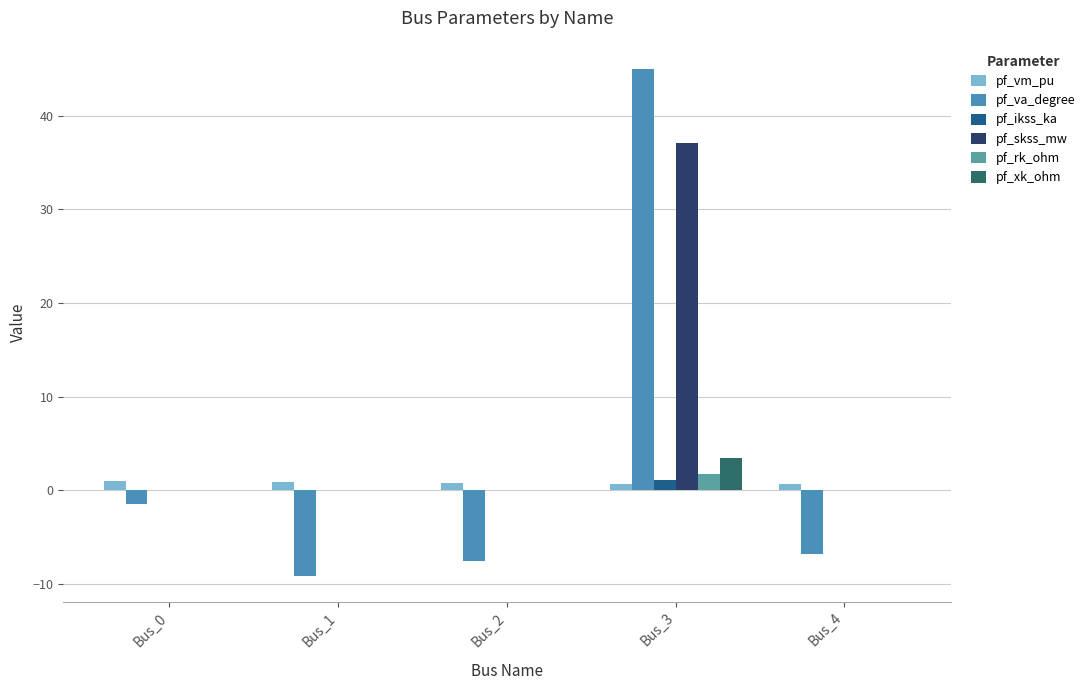

Which category has the highest value in the pf_rk_ohm series?

Bus_3